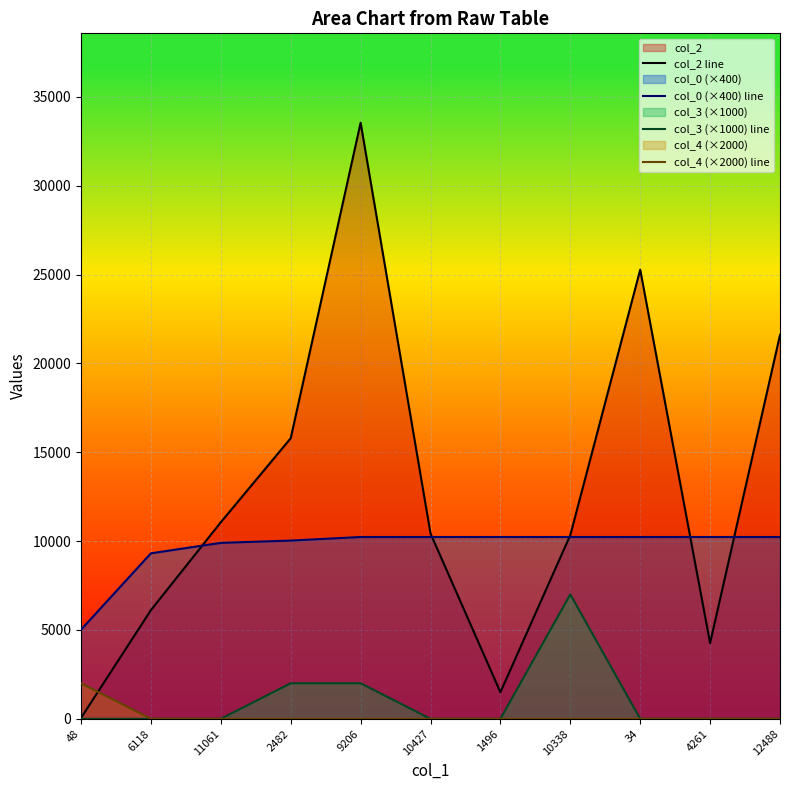

What is the label of the 2nd point from the left?

6118